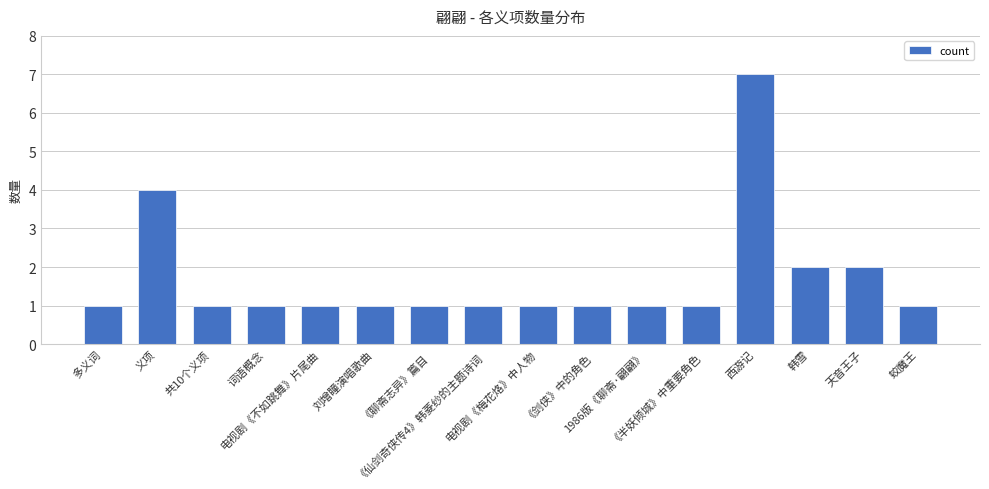

Reading left to right, what are all the values shown in this chart?

多义词=1	义项=4	共10个义项=1	词语概念=1	电视剧《不如跳舞》片尾曲=1	刘增瞳演唱歌曲=1	《聊斋志异》篇目=1	《仙剑奇侠传4》韩菱纱的主题诗词=1	电视剧《梅花烙》中人物=1	《剑侠》中的角色=1	1986版《聊斋·翩翩》=1	《半妖倾城》中重要角色=1	西游记=7	韩雪=2	天音王子=2	蛟魔王=1